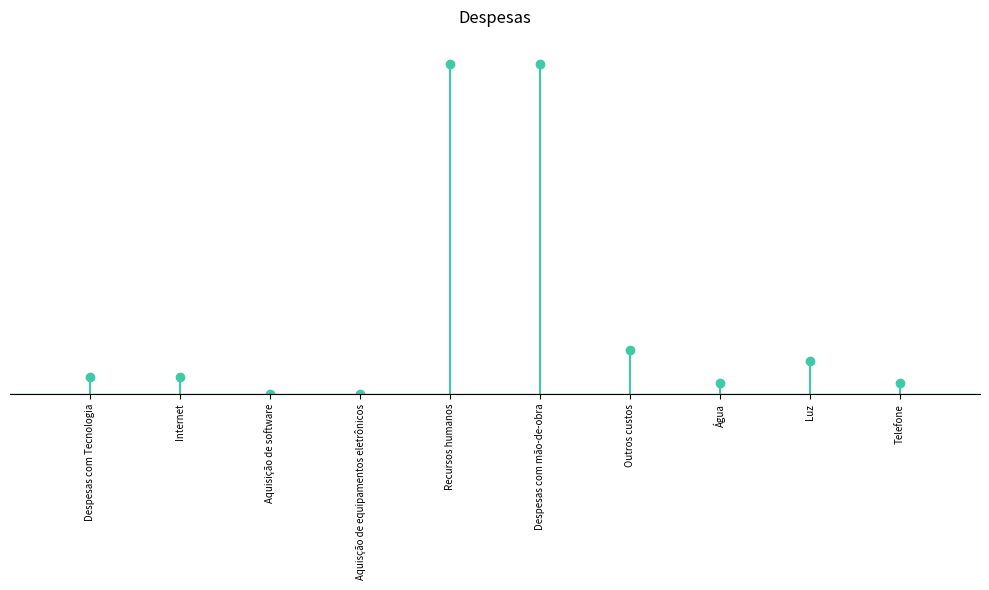

What is the change in value from Luz to Telefone?

-1000